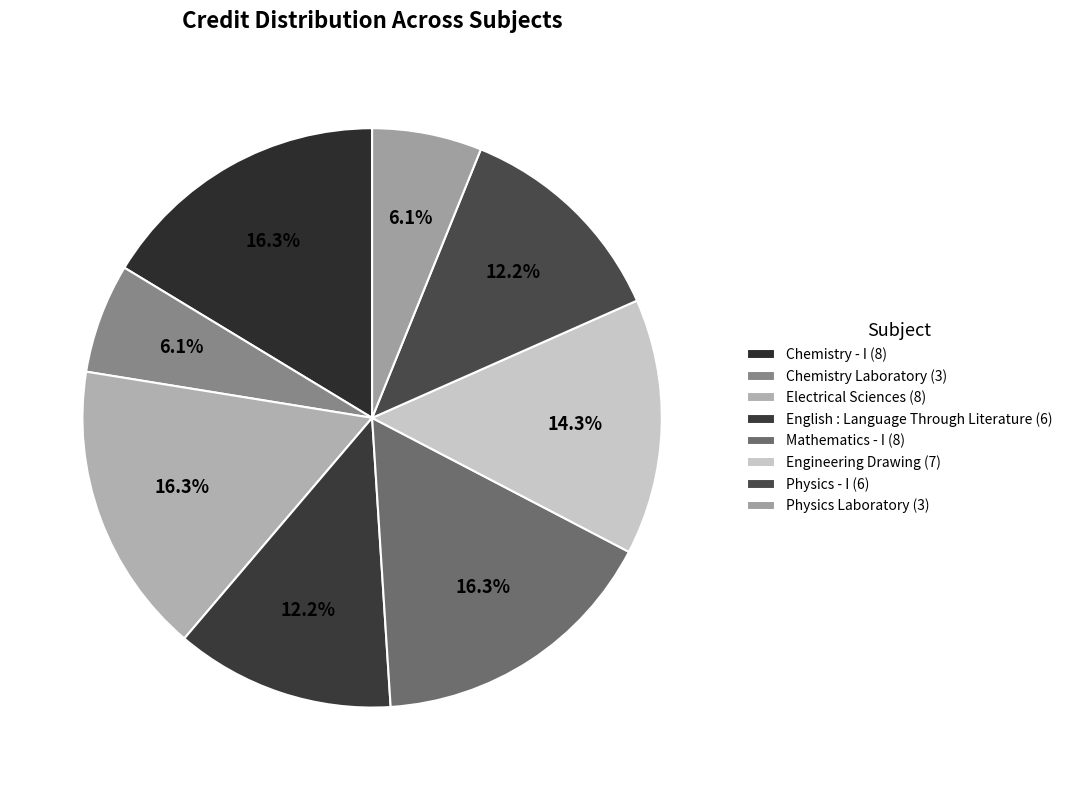

Approximately how many times larger is the value at Electrical Sciences compared to Physics - I?

1.3